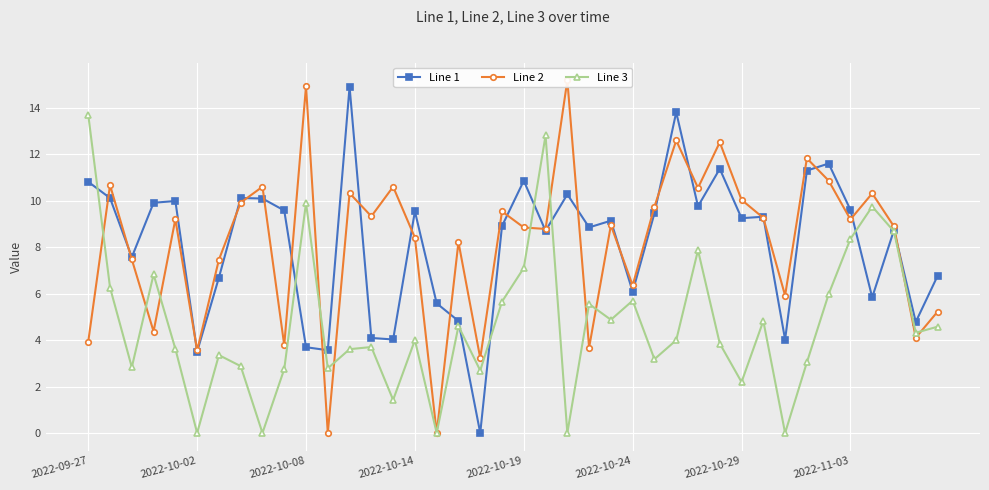

At 22, list the series in order from largest to smallest.

Line 2, Line 1, Line 3